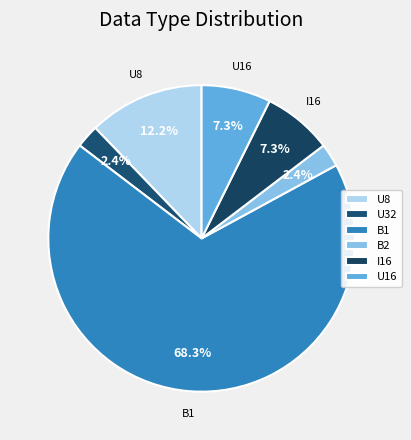

How many segments does this pie chart have?

6